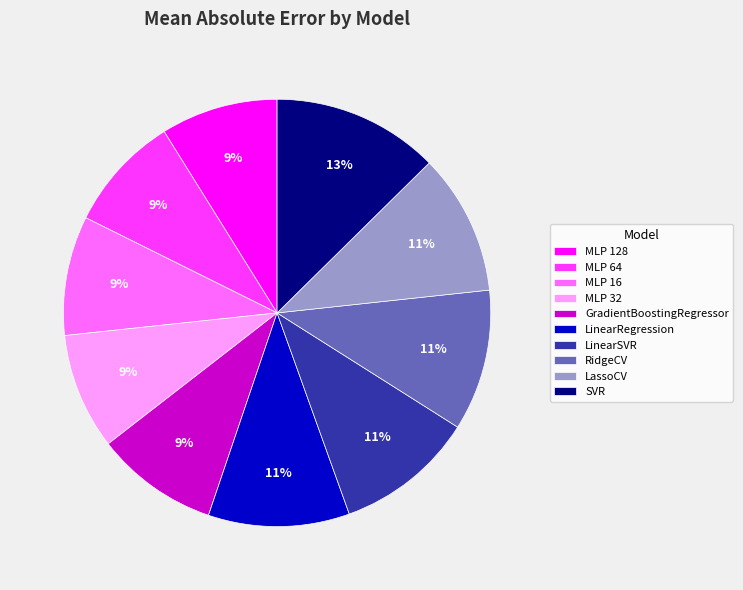

What percentage is the MLP 64 slice, to the nearest percent?

9%